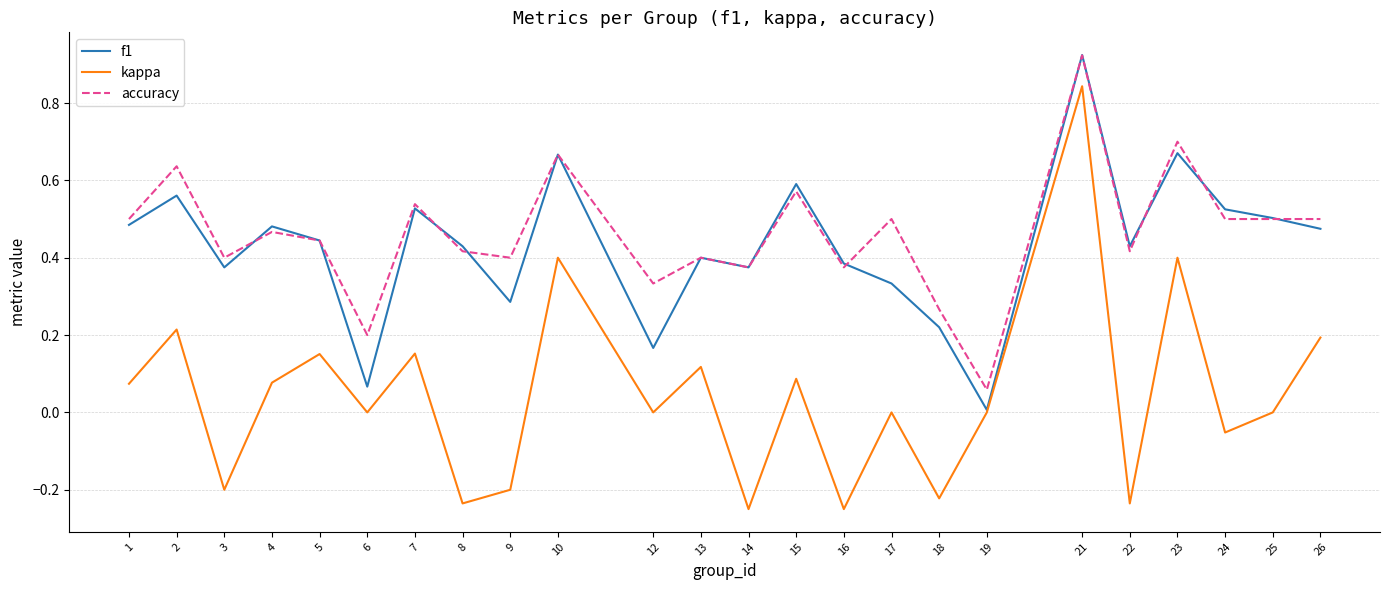

Between 2 and 12, which series saw the biggest shift?

f1